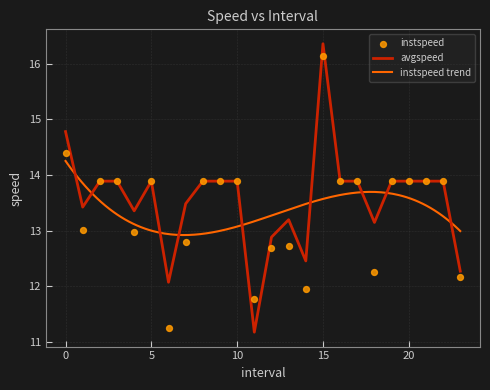

At which category is the sum across all series the highest?

15.0